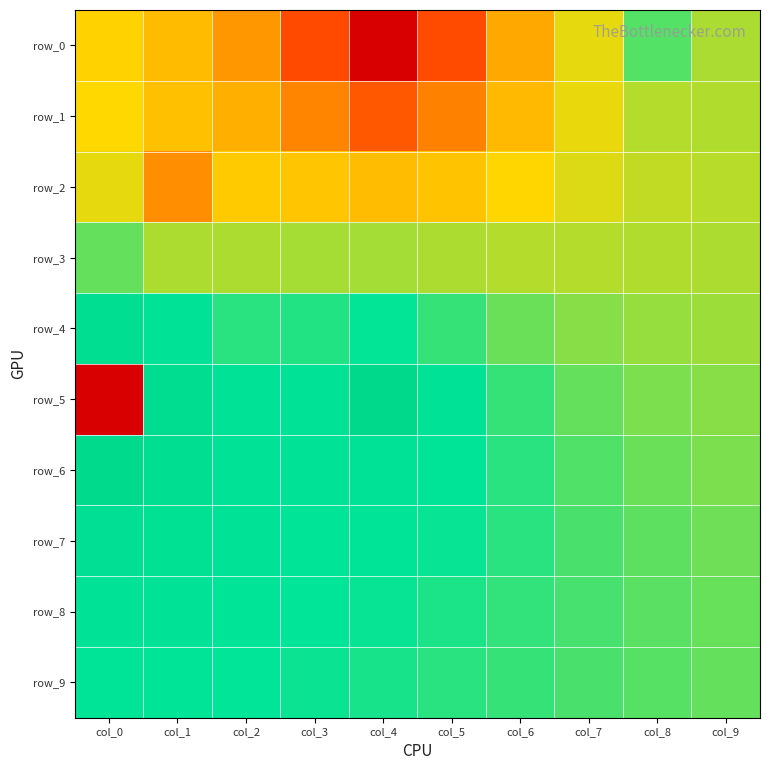

Which category has the lowest value in the row_8 series?

col_9